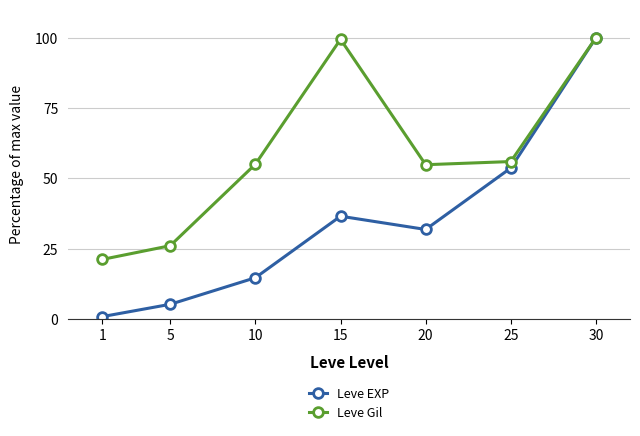

At which category does Leve Gil reach its first local valley?

20